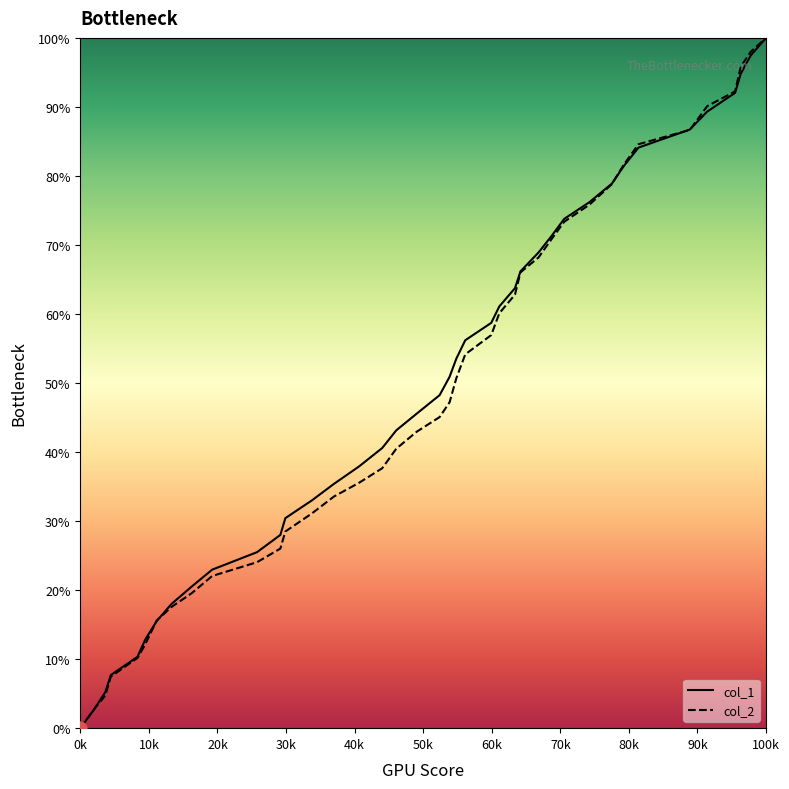

Which series has the largest total across all categories?

col_1